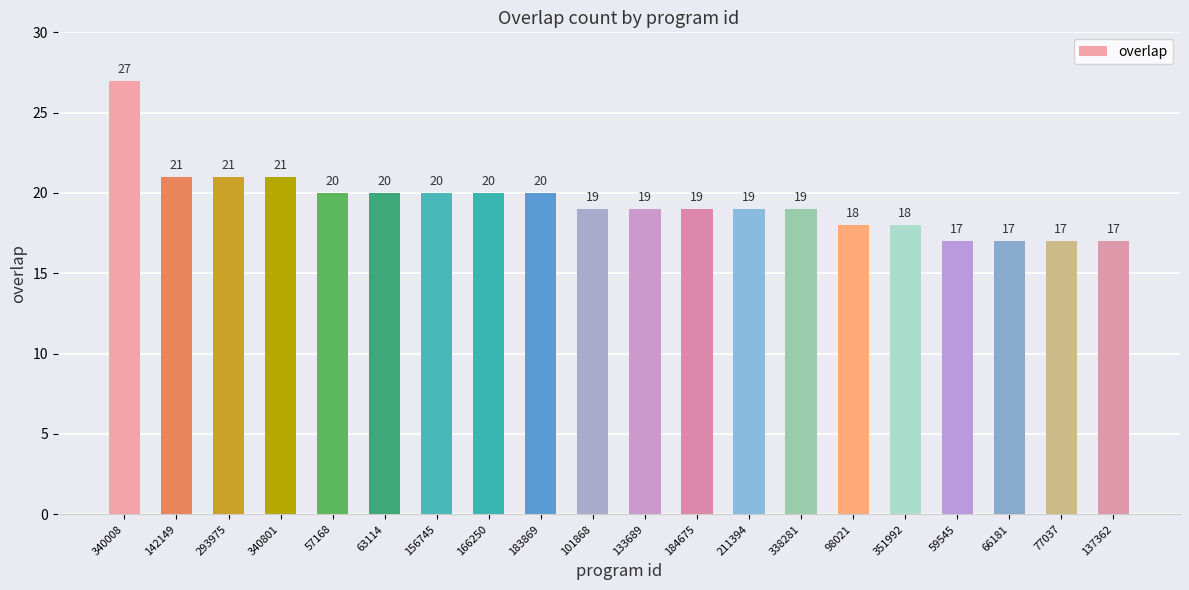

What is the change in value from 340801 to 211394?

-2